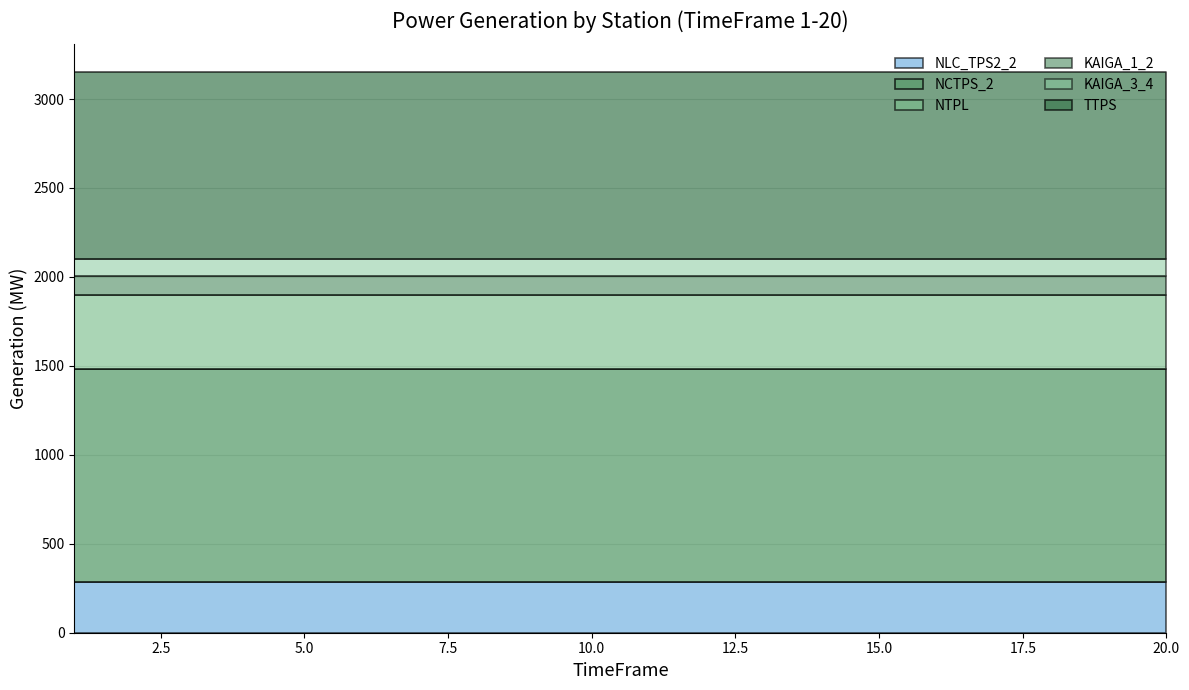

At how many categories does at least one series exceed 243?

20